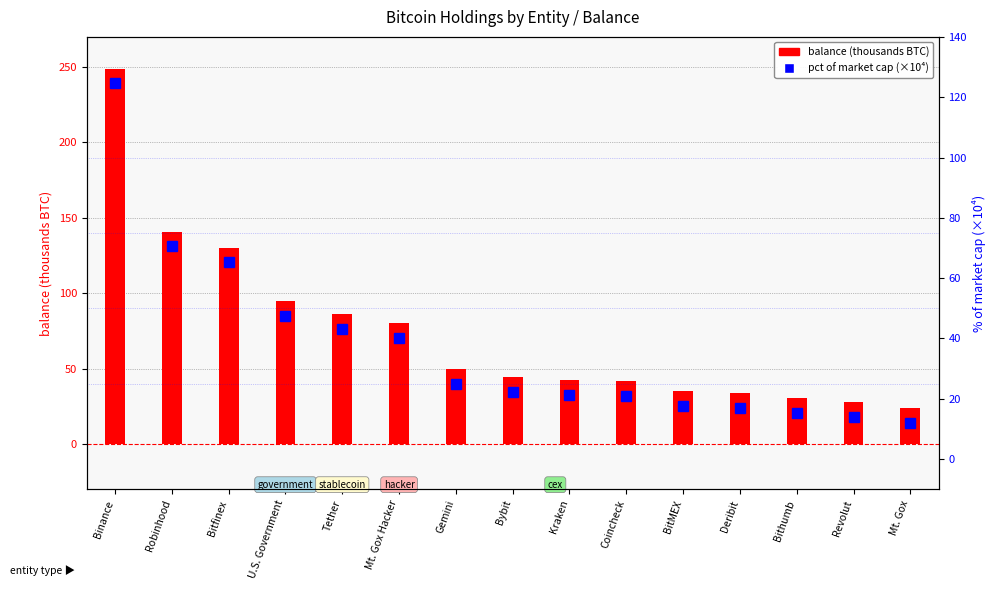

Rank the series by their maximum value, from highest to lowest.

balance (thousands BTC), pct of market cap (×10⁴)